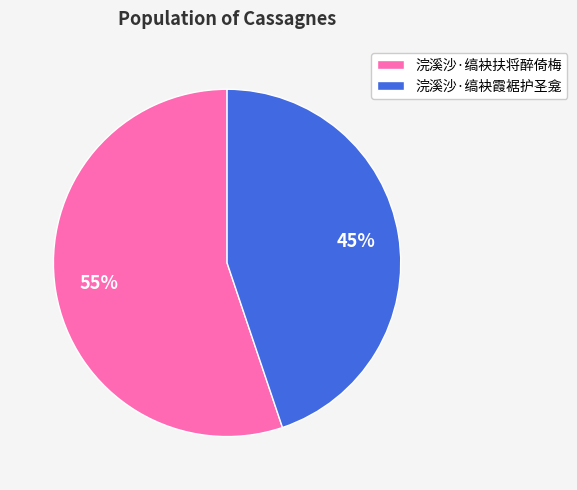

To the nearest percent, what is the combined percentage of 浣溪沙·缟袂霞裾护圣龛 and 浣溪沙·缟袂扶将醉倚梅?

100%